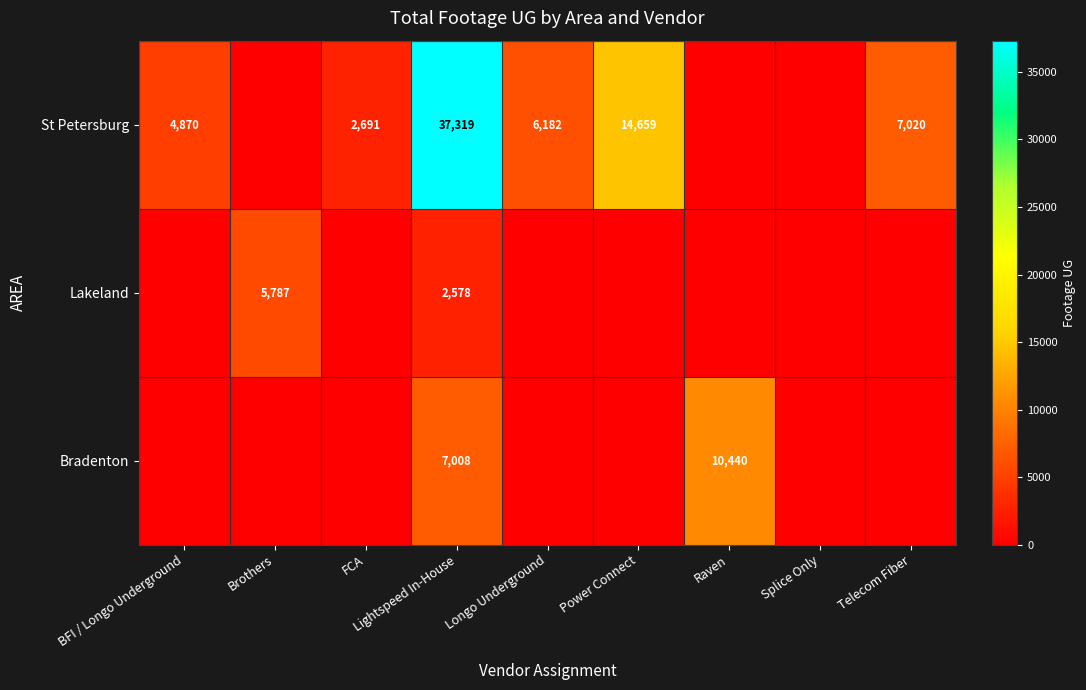

What is the difference between the highest and lowest values at Lightspeed In-House?

34741